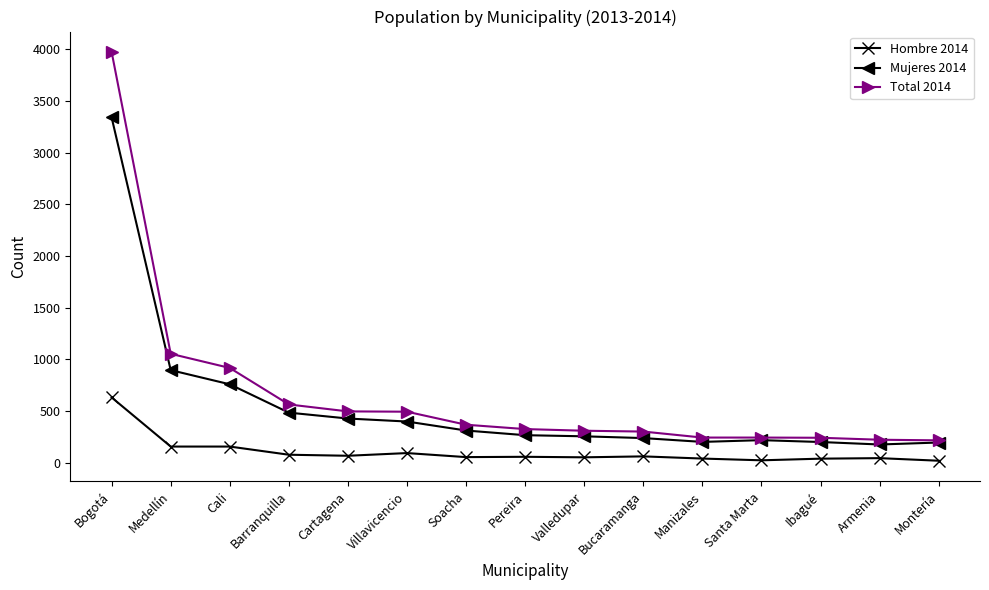

True or false: Mujeres 2014 and Hombre 2014 cross at least once.

False